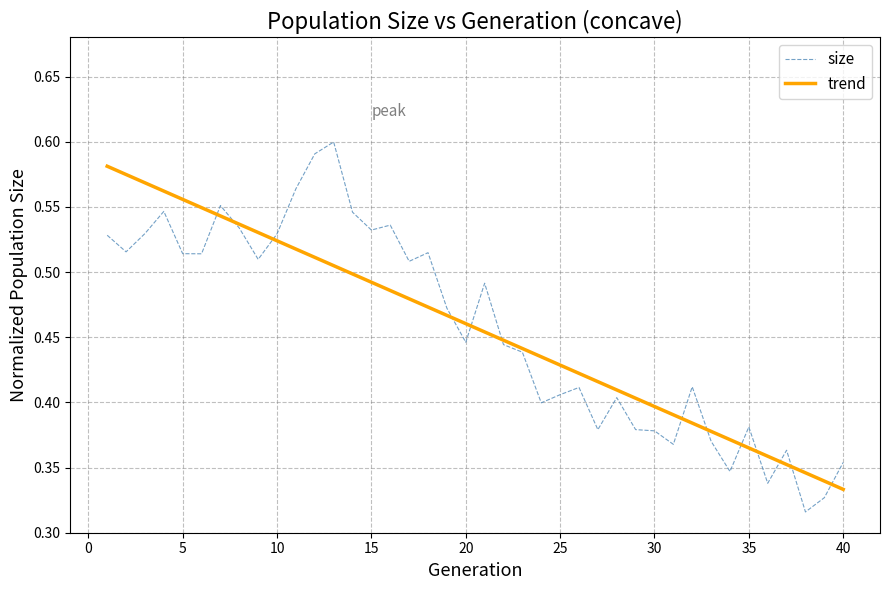

List the series in order of their peak value, highest first.

size, trend